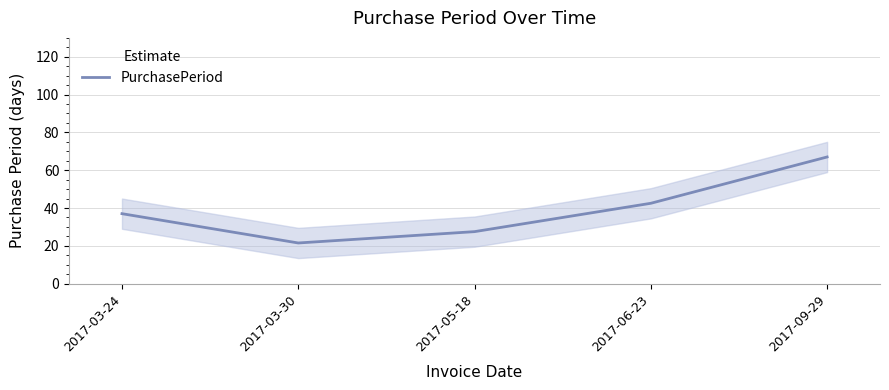

Is it true that the value at 2017-05-18 is 27.5?

True